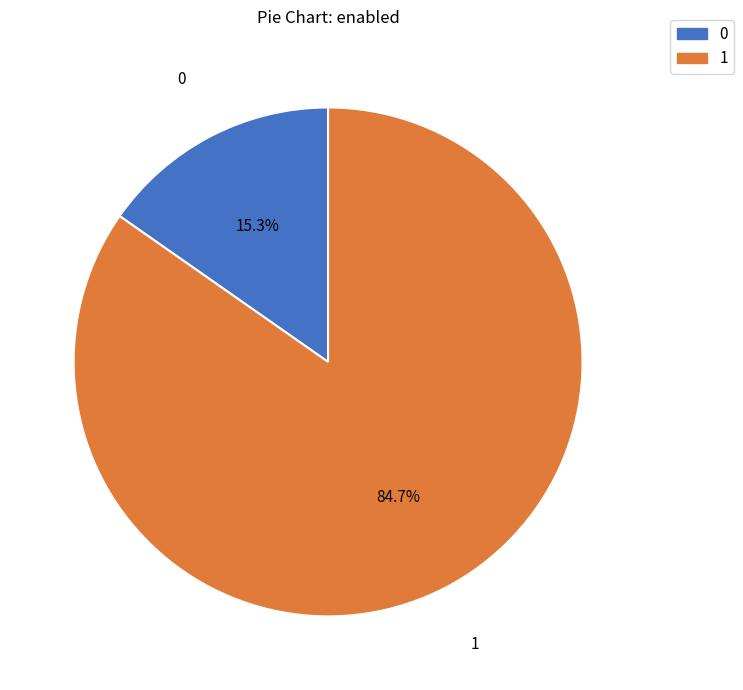

Count the number of slices in the pie.

2